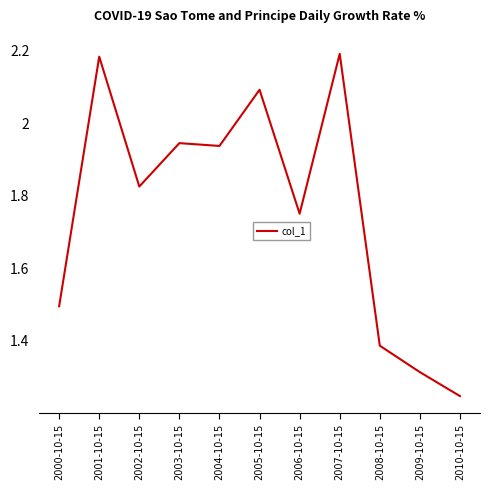

What is the ratio of the value at 2009-10-15 to the value at 2007-10-15?

0.6